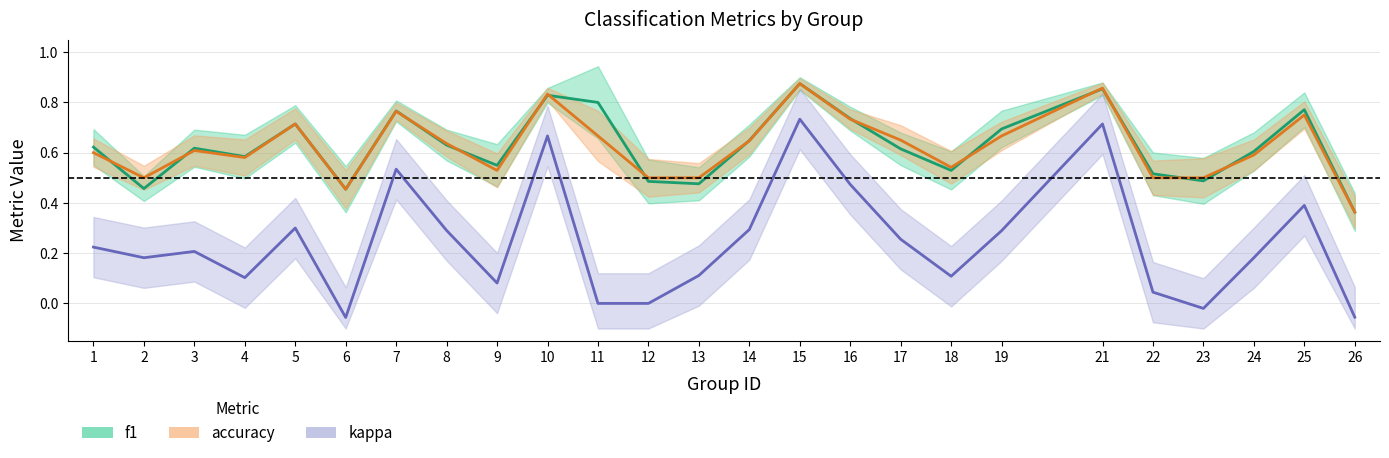

How many categories are shown in the chart?

25